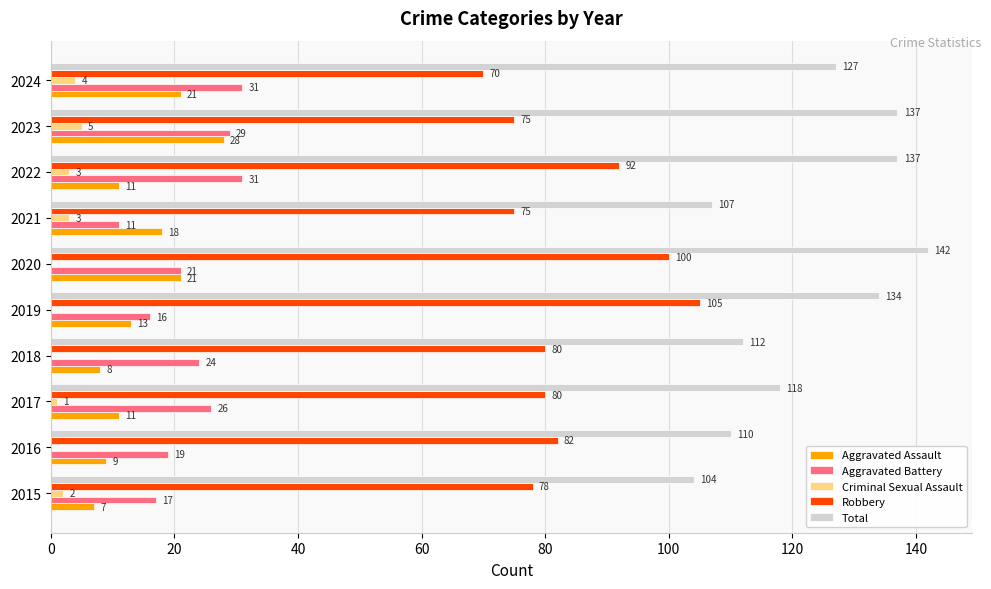

What is the maximum value for Aggravated Assault?

28